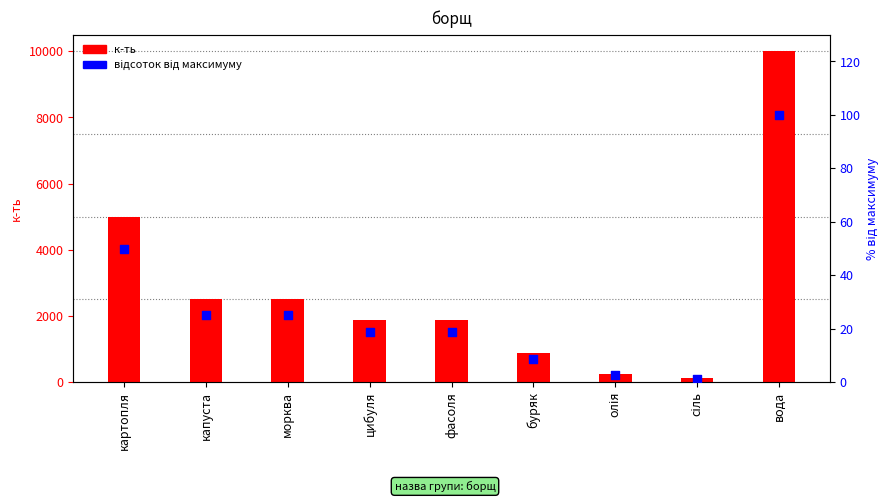

Which series reaches the maximum Y coordinate?

к-ть